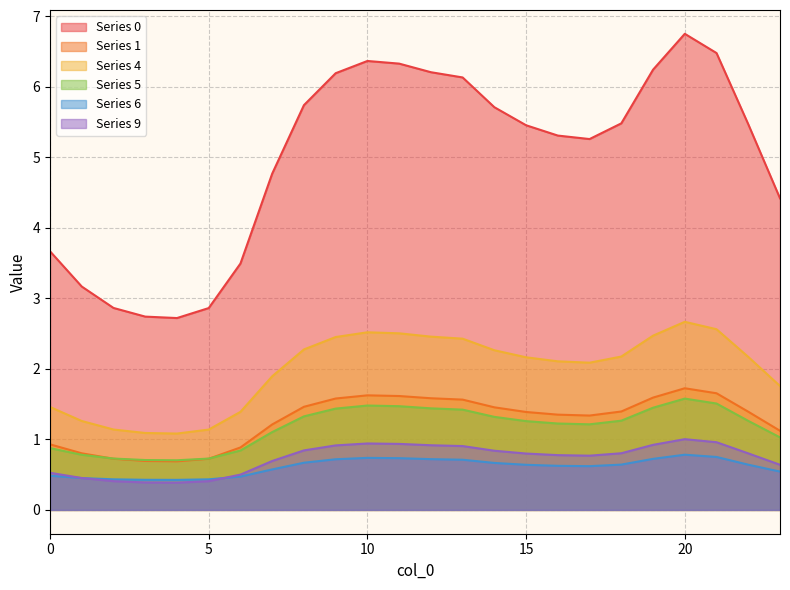

True or false: 6 and 1 cross at least once.

False